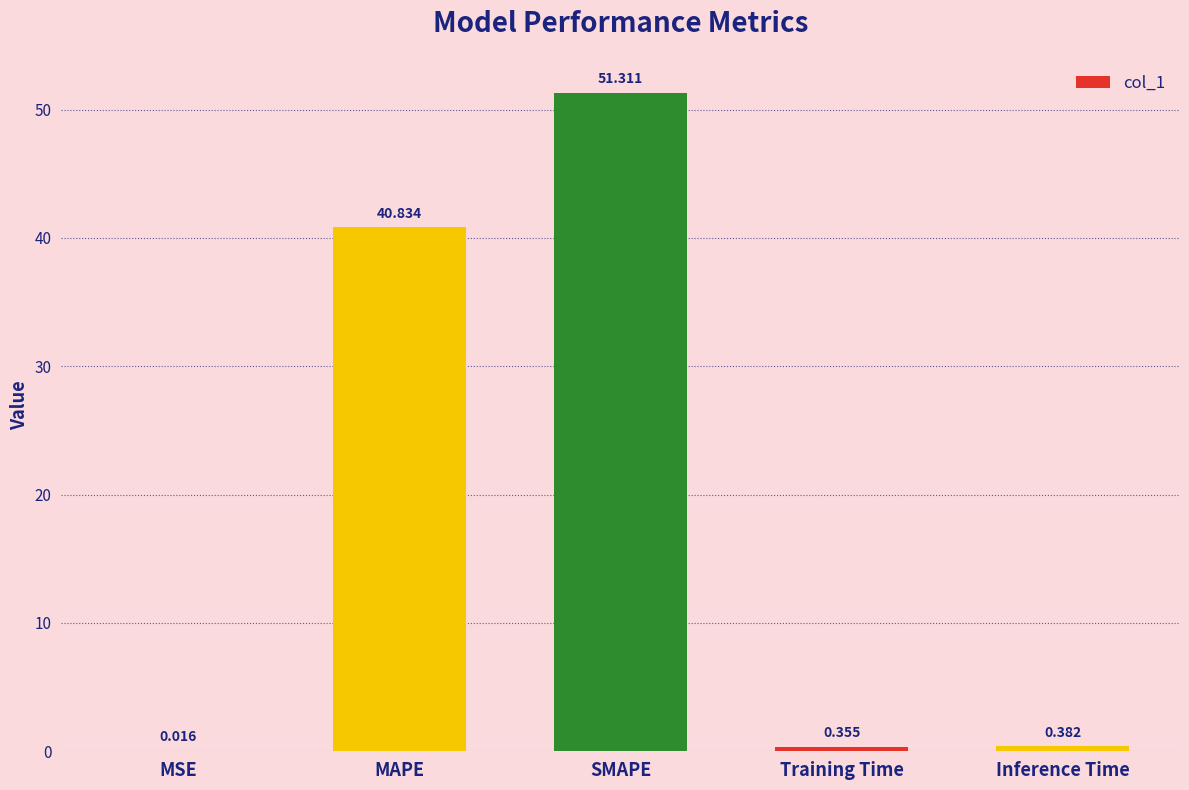

True or false: the data shows 51.3 at SMAPE.

True